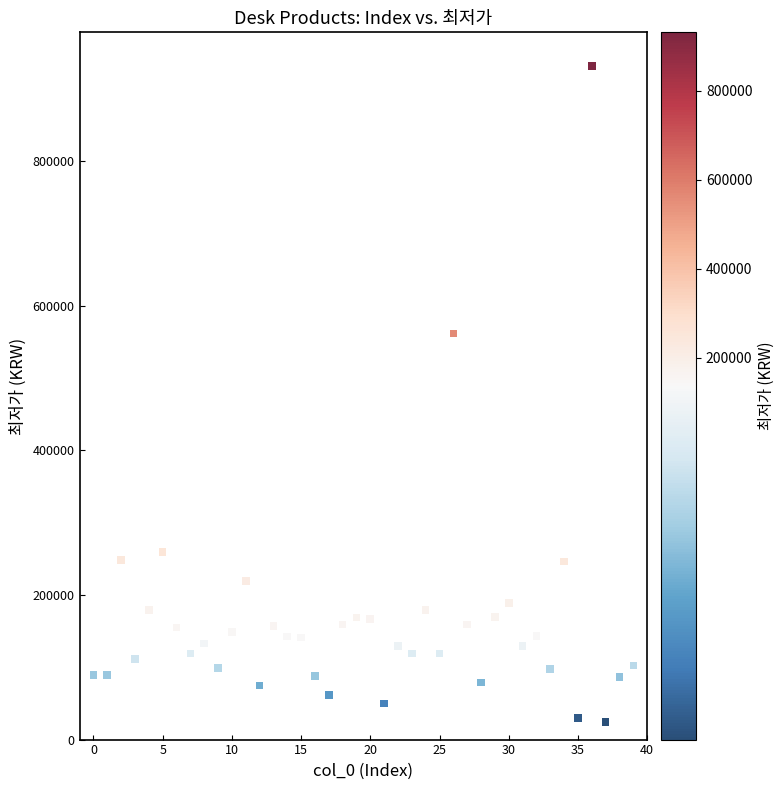

What Y value in the scatter plot is closest to 477540?

561190